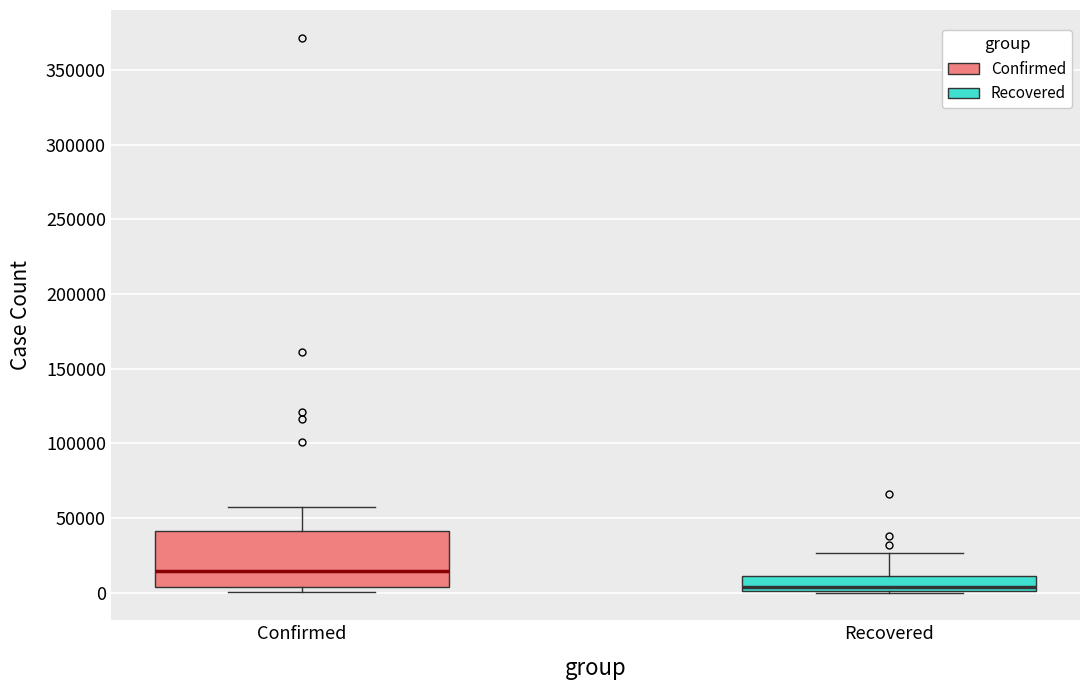

Where is the upper edge of the box for Recovered on the y-axis? The values are not printed on the chart, so give them approximately, as read against the axis.

10000